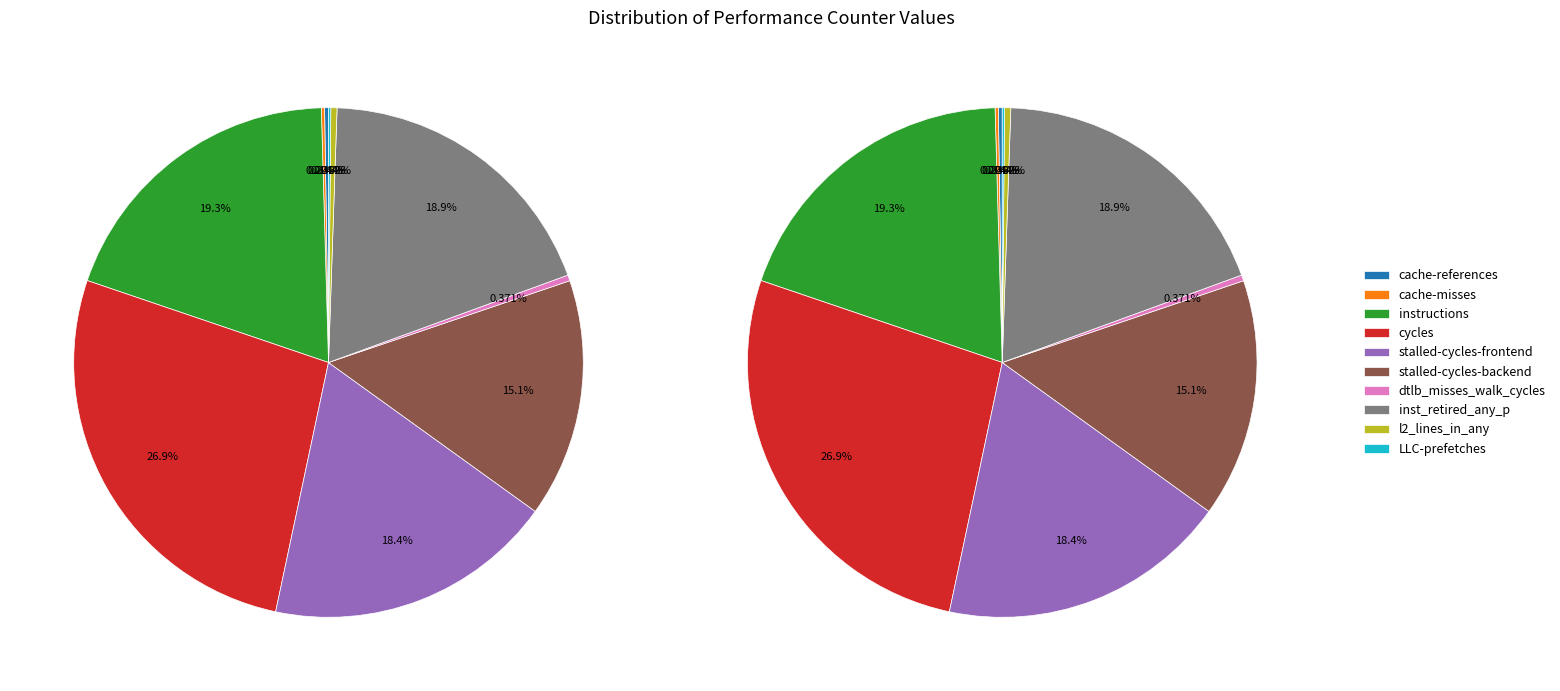

To the nearest percent, what portion does stalled-cycles-backend represent?

15%